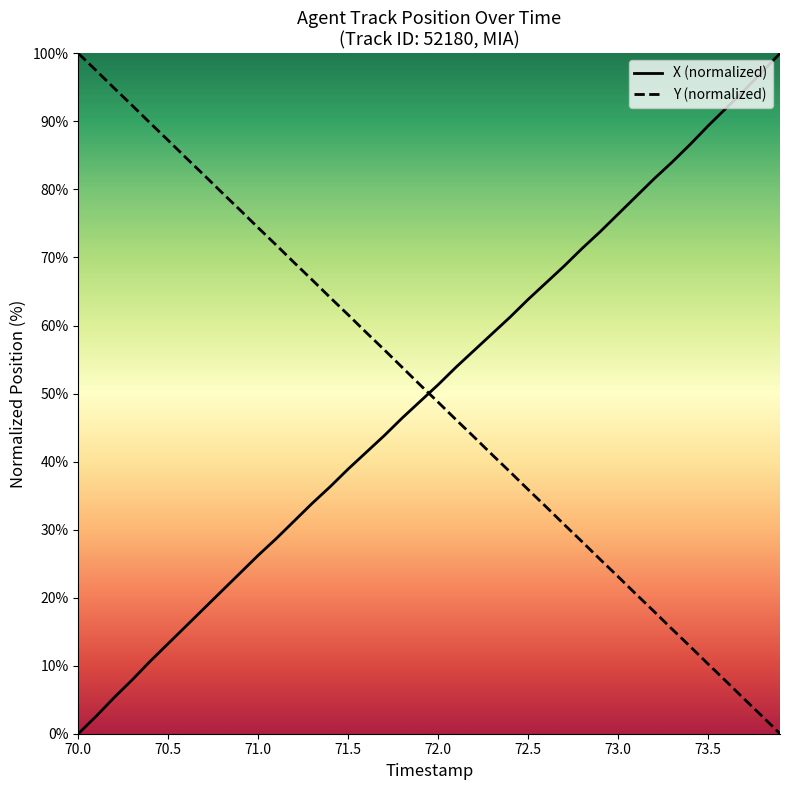

What are all the series names shown in the legend?

X (normalized), Y (normalized)